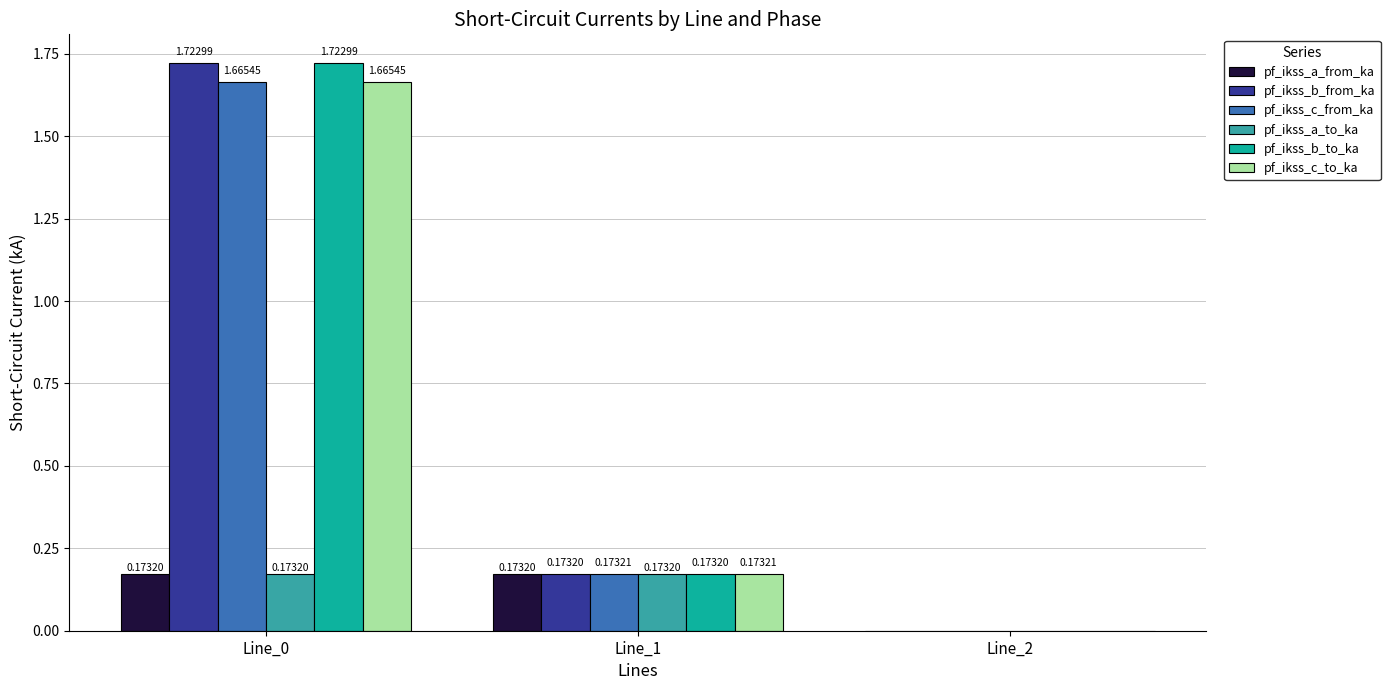

Is it true that pf_ikss_c_from_ka equals 0.0 at Line_2?

True